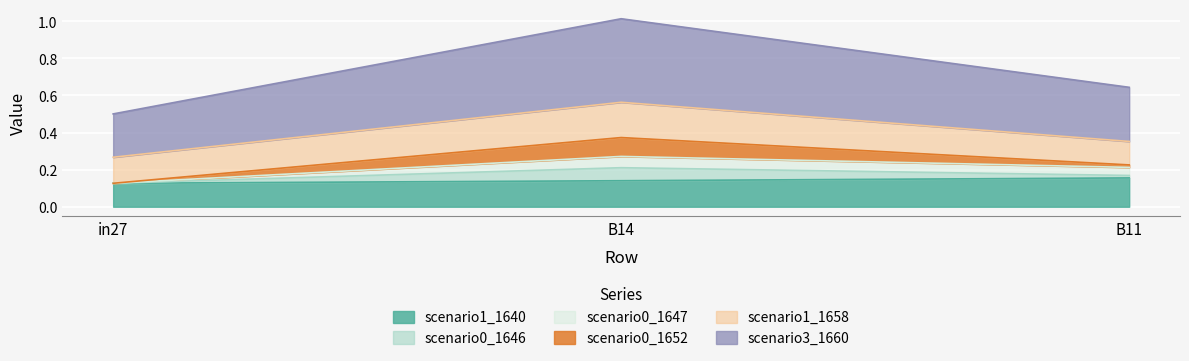

True or false: job764_scenario3_1660 has a value of 0.2 at B14.

False